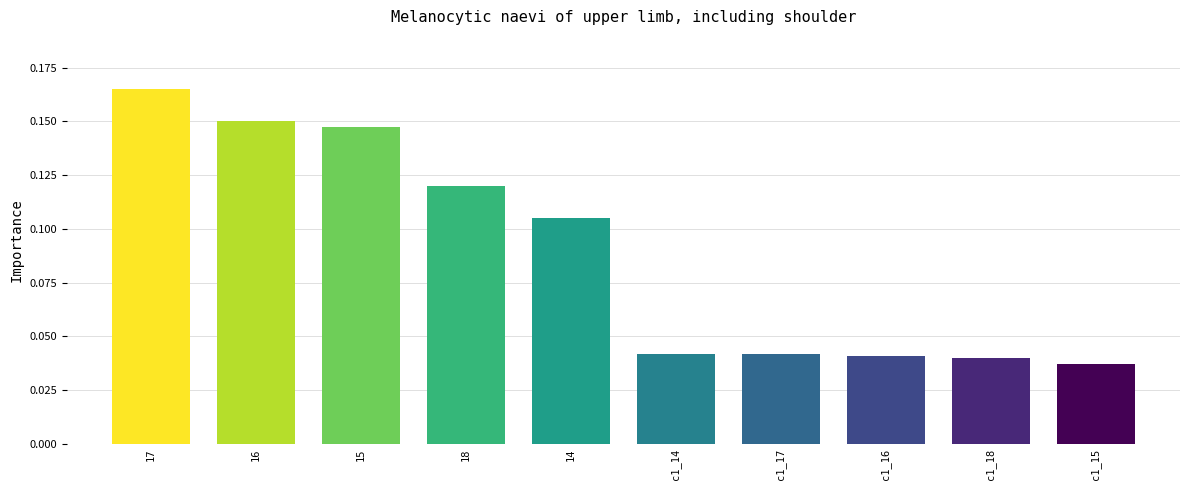

Which label corresponds to the largest value in the chart?

17